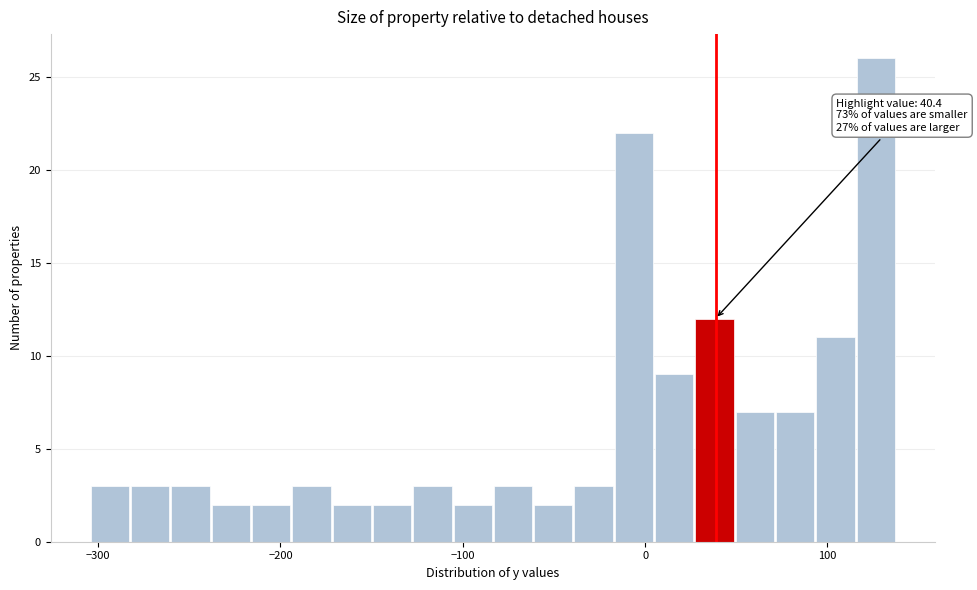

Read against the x-axis, roughly where is the centre of the tallest bar?

130